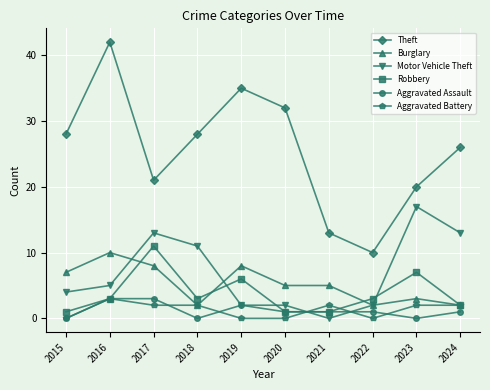

True or false: Aggravated Battery and Aggravated Assault cross at least once.

True